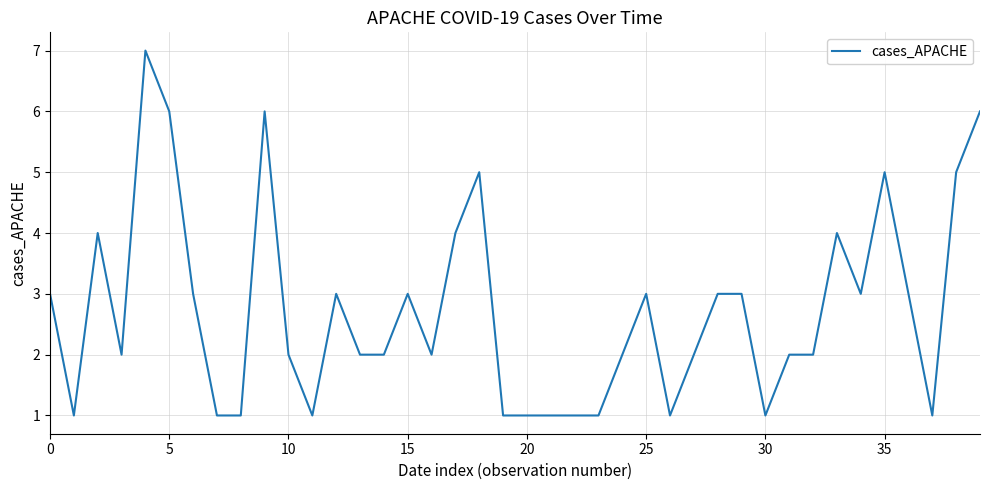

What is the difference between the maximum and minimum values?

6